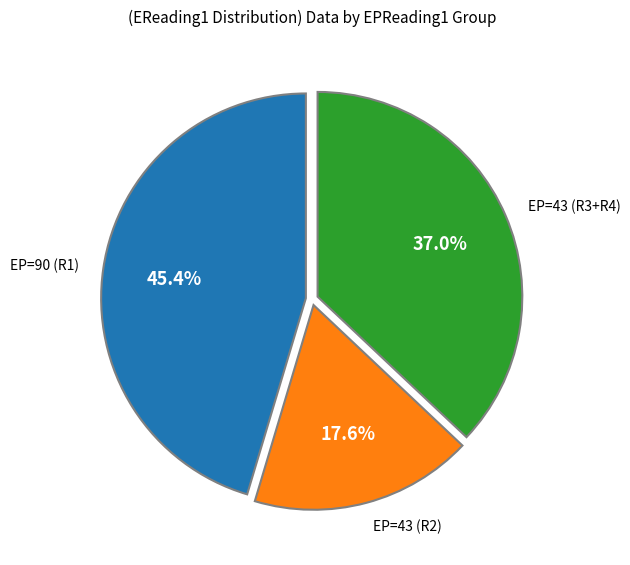

Does any single category account for the majority?

No